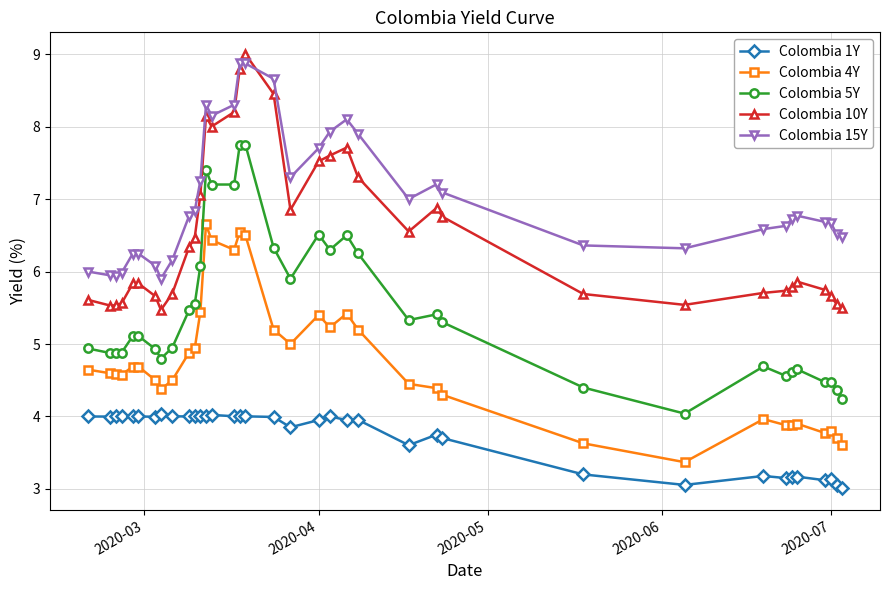

What are all the series names shown in the legend?

Colombia 1Y, Colombia 4Y, Colombia 5Y, Colombia 10Y, Colombia 15Y